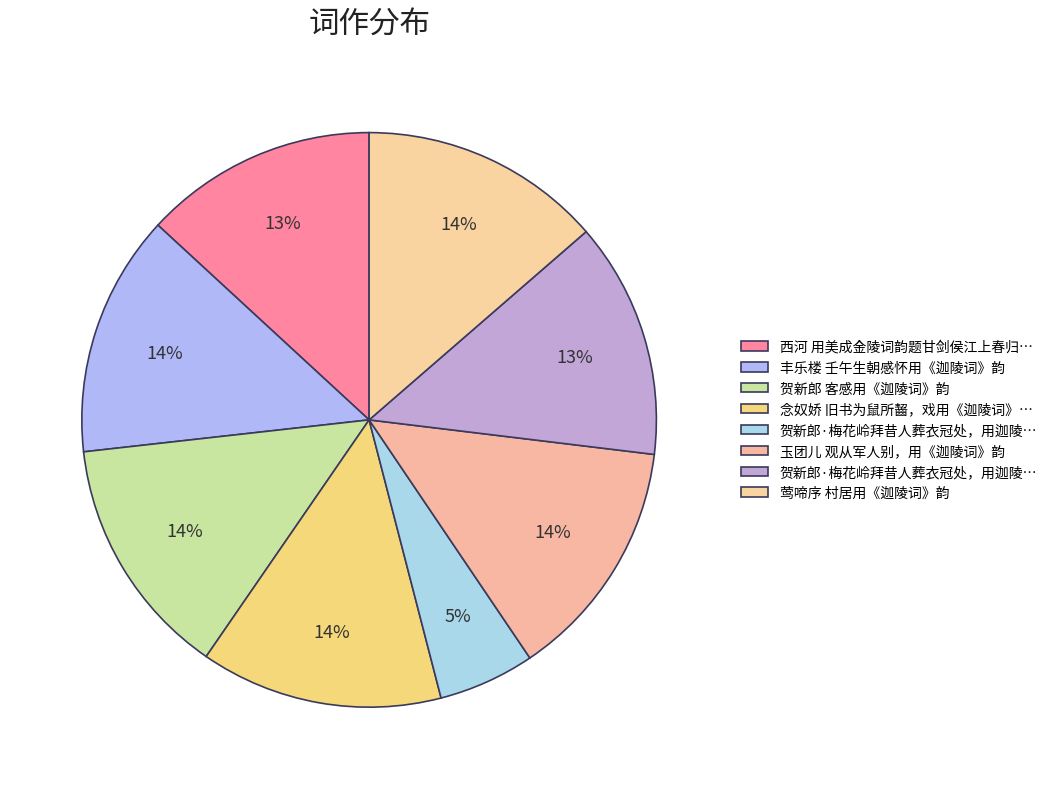

To the nearest percent, what is the difference between the largest and smallest slice percentages?

8%